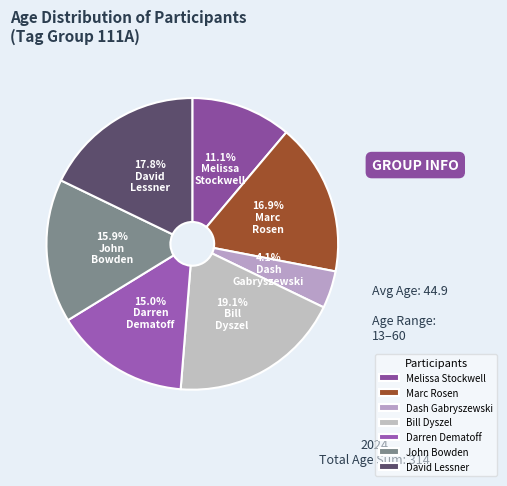

What percentage is the Marc Rosen slice, to the nearest percent?

17%